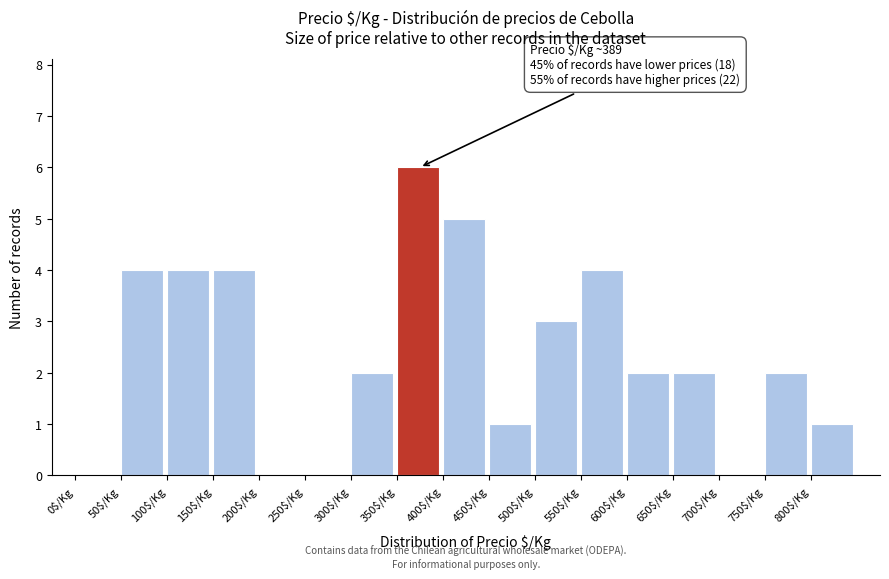

Which range on the x-axis has the tallest bar?

350 to 400